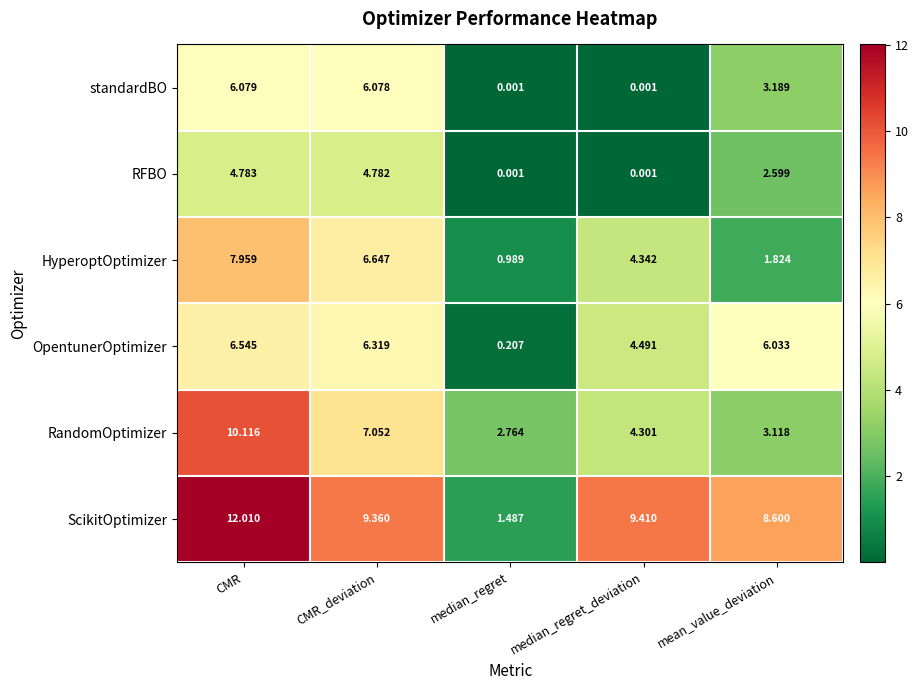

Where is HyperoptOptimizer nearest to the value 4?

median_regret_deviation